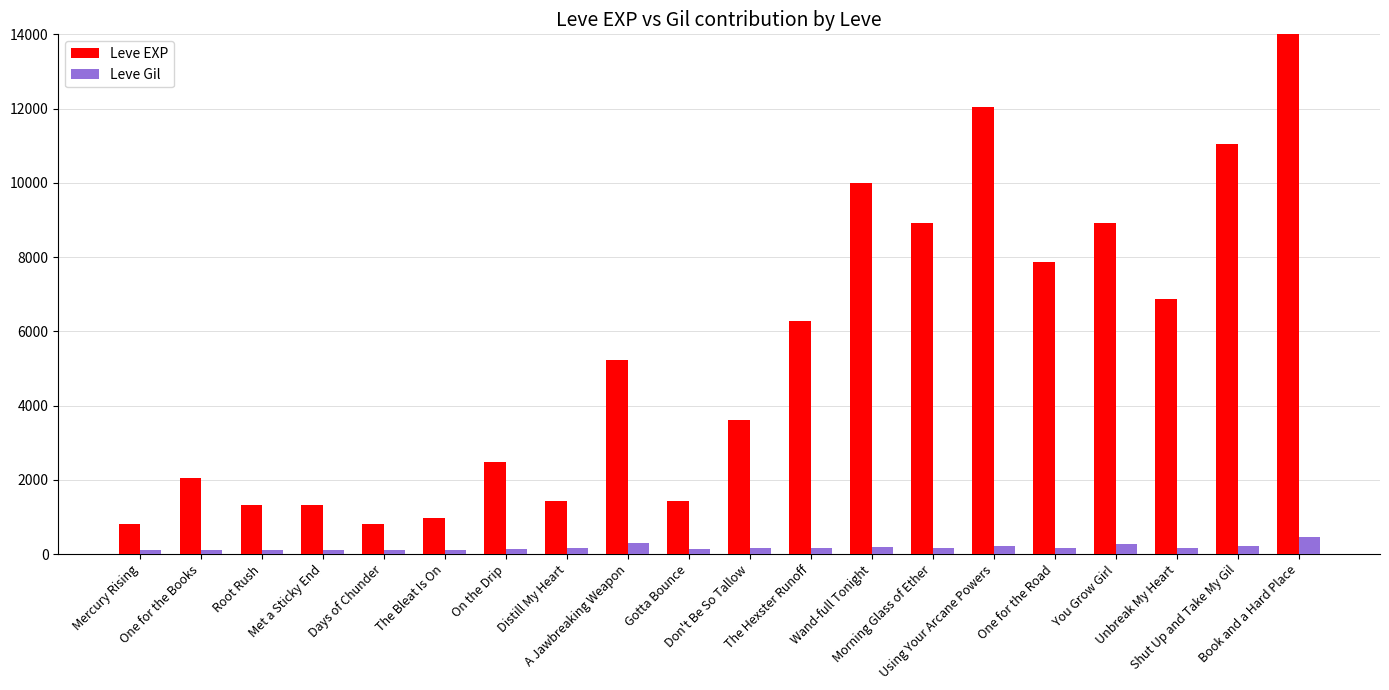

Are the bars grouped side by side (vs. stacked)?

Yes